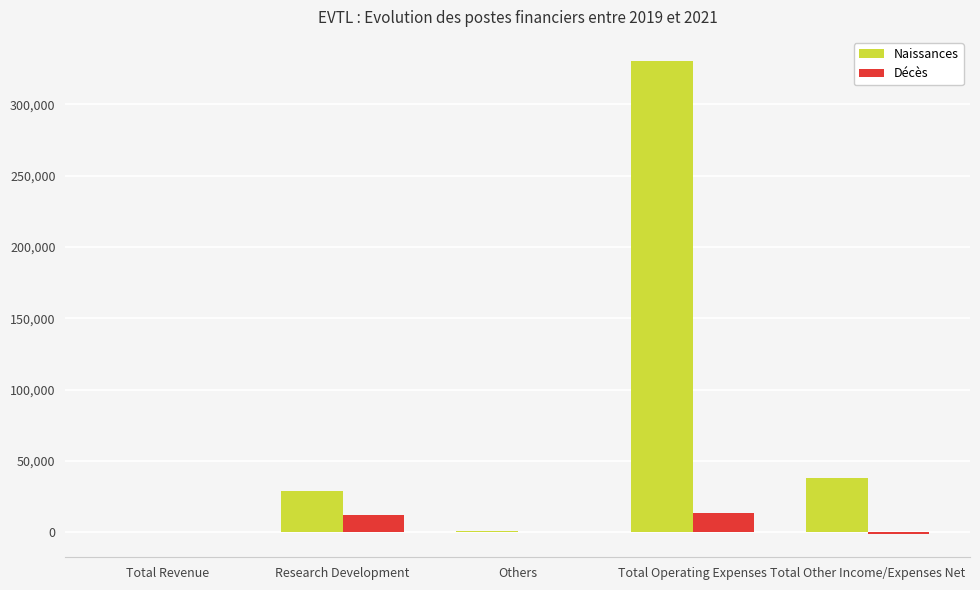

Which category has the highest value across all series?

Total Operating Expenses